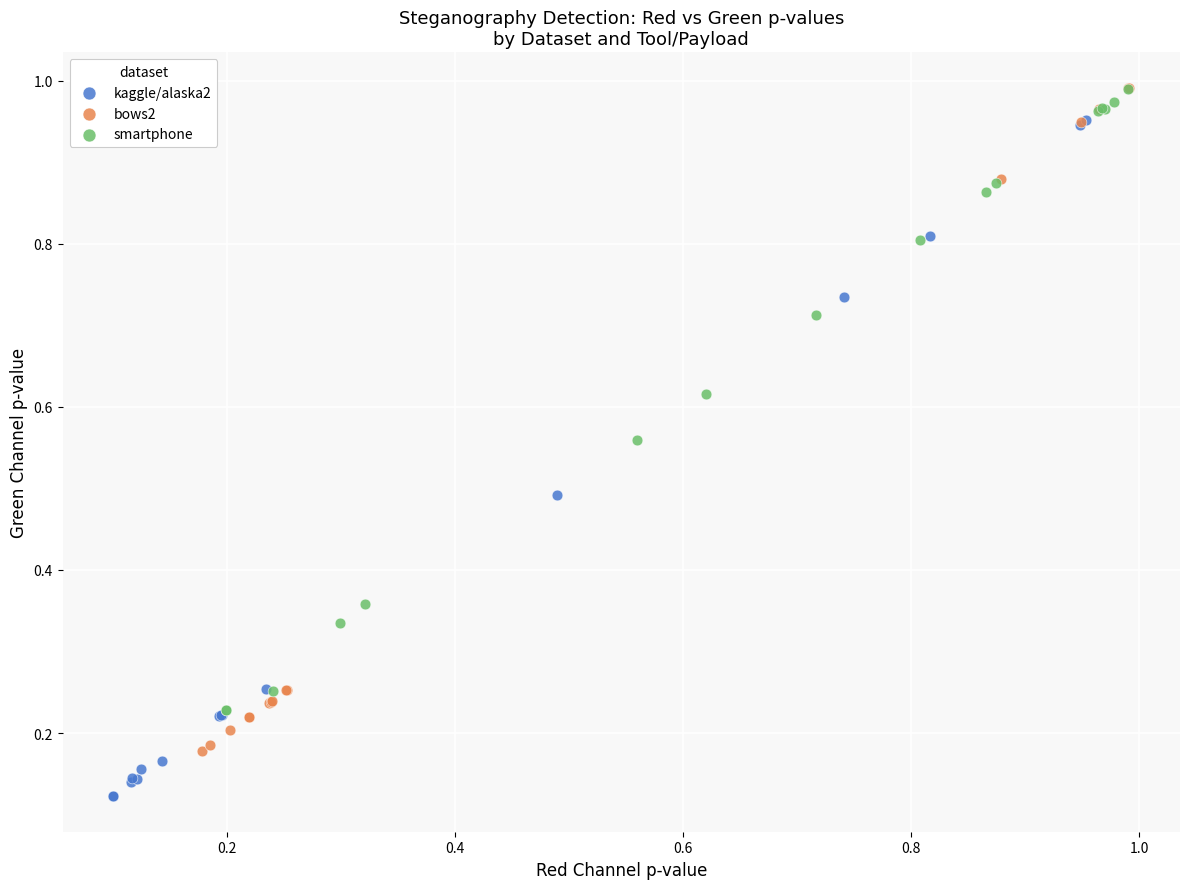

Which series has the widest spread of Y values?

kaggle/alaska2